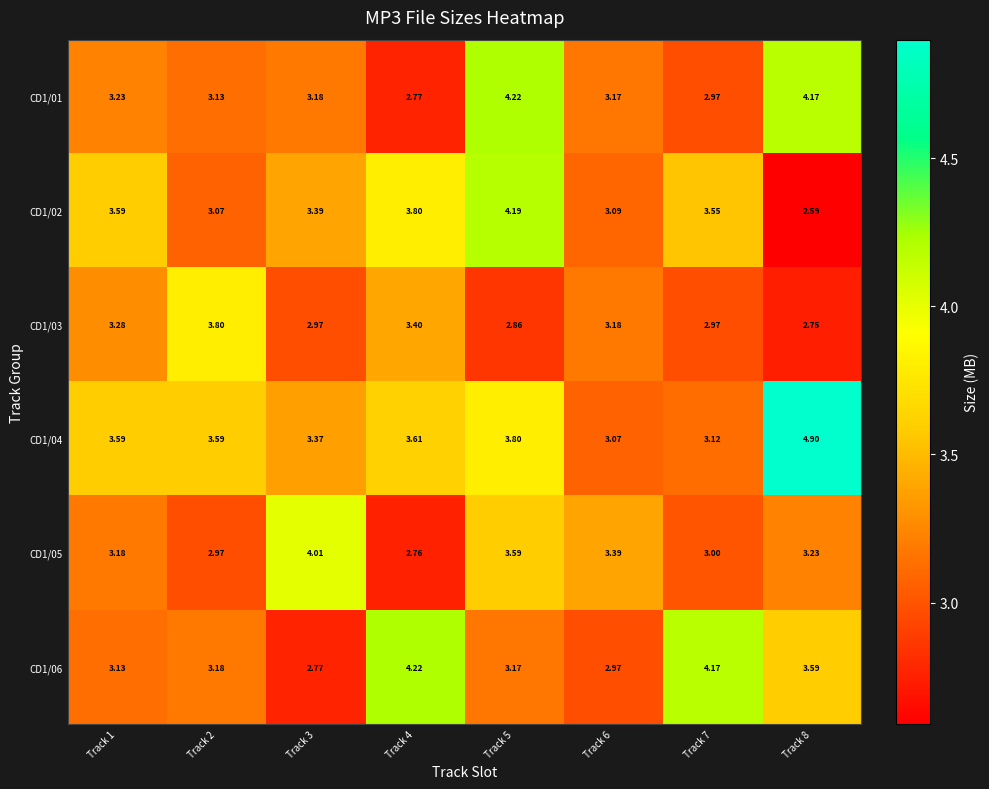

How many data points in CD1/06 are less than 3?

2